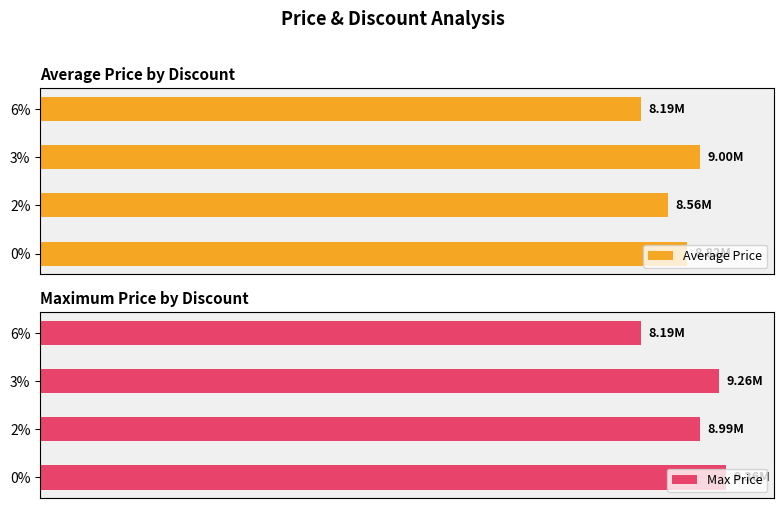

At how many categories does at least one series exceed 8475328?

3